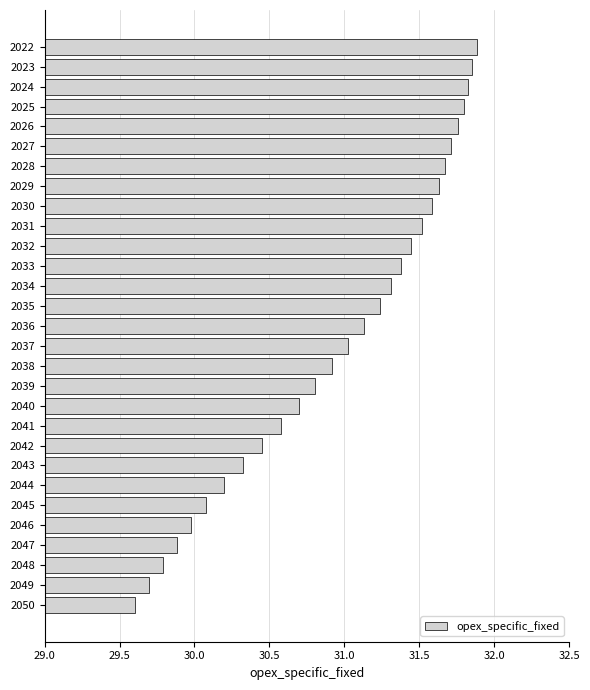

List the labels in order of value, largest first.

2022, 2023, 2024, 2025, 2026, 2027, 2028, 2029, 2030, 2031, 2032, 2033, 2034, 2035, 2036, 2037, 2038, 2039, 2040, 2041, 2042, 2043, 2044, 2045, 2046, 2047, 2048, 2049, 2050